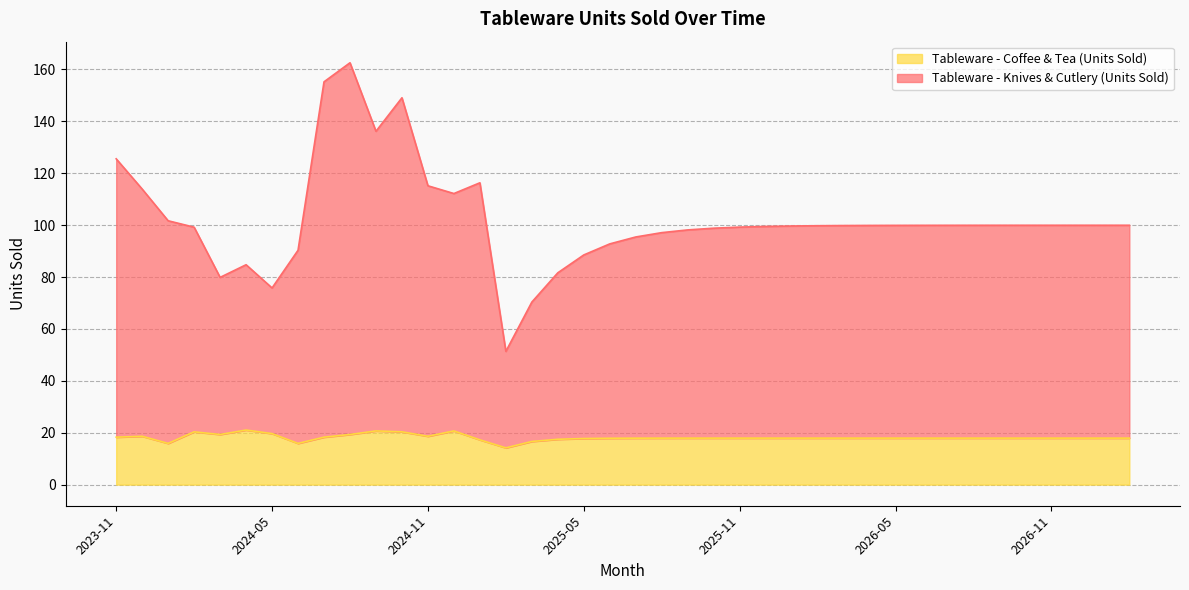

The value of Tableware - Coffee & Tea (Units Sold) at 2024-05 is 5.5. True or false?

False